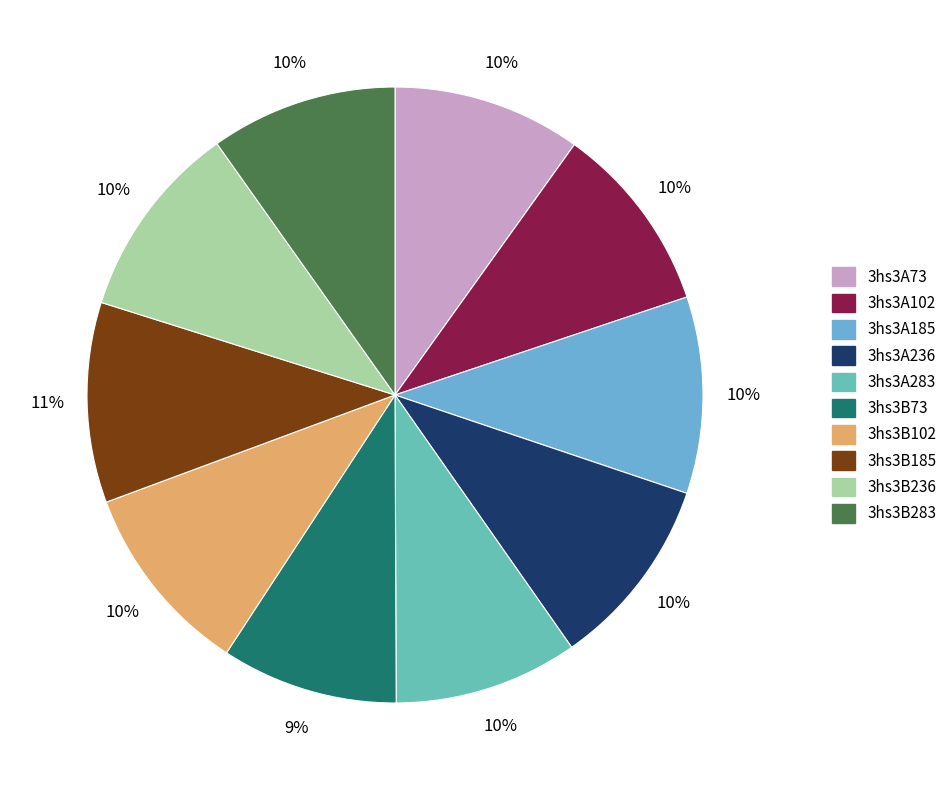

What percentage is the 3hs3A236 slice, to the nearest percent?

10%